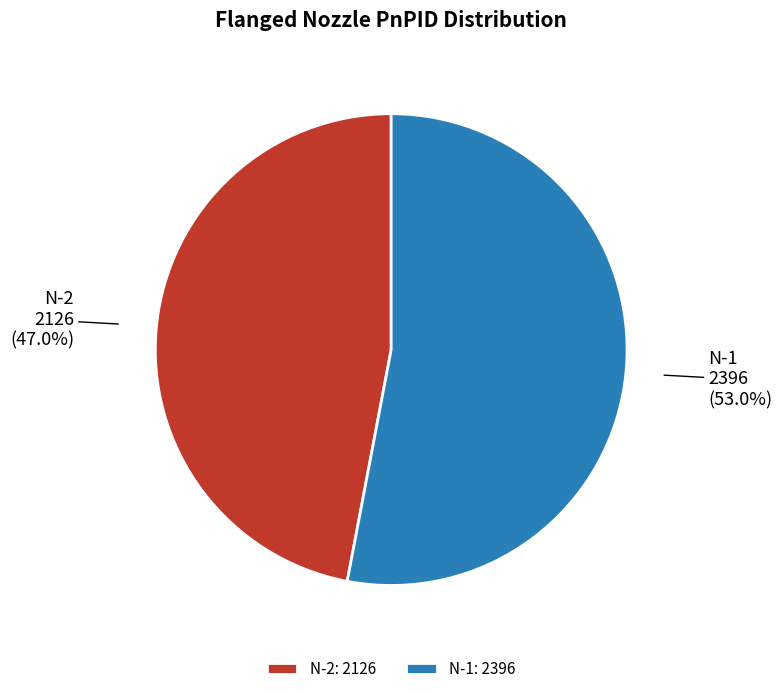

Does any single category account for the majority?

Yes